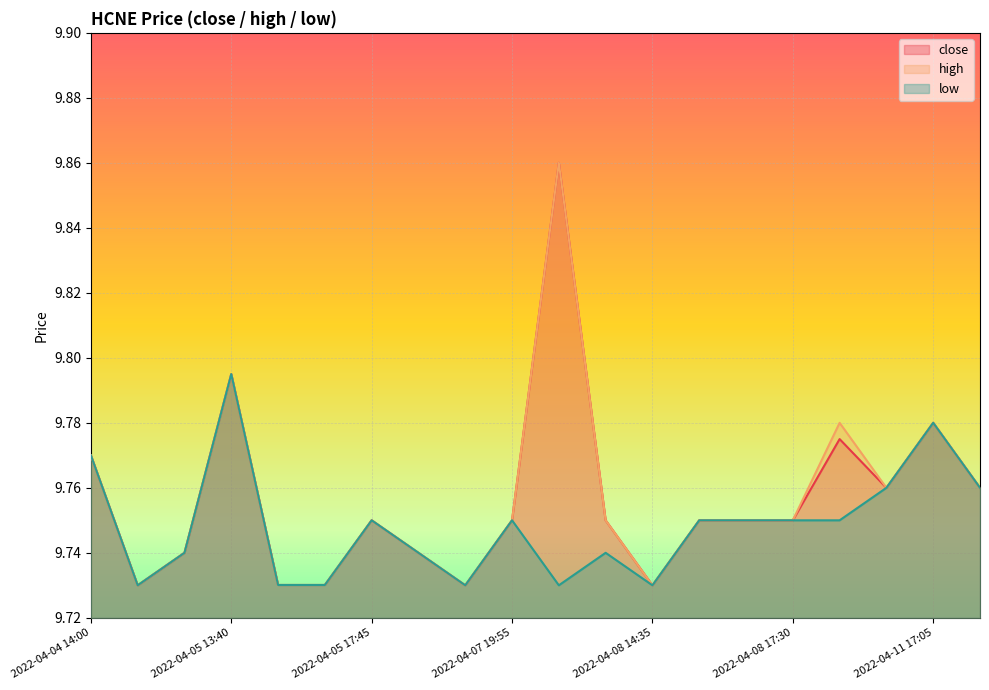

What is the label of the 16th point from the right?

2022-04-05 14:20